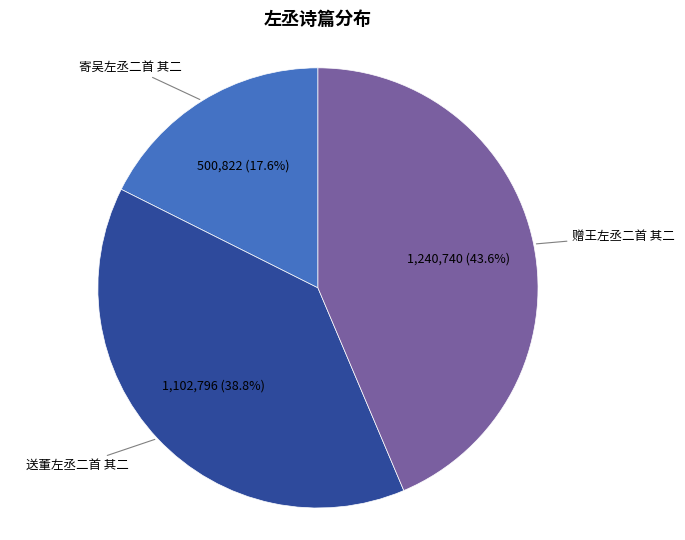

How many segments does this pie chart have?

3